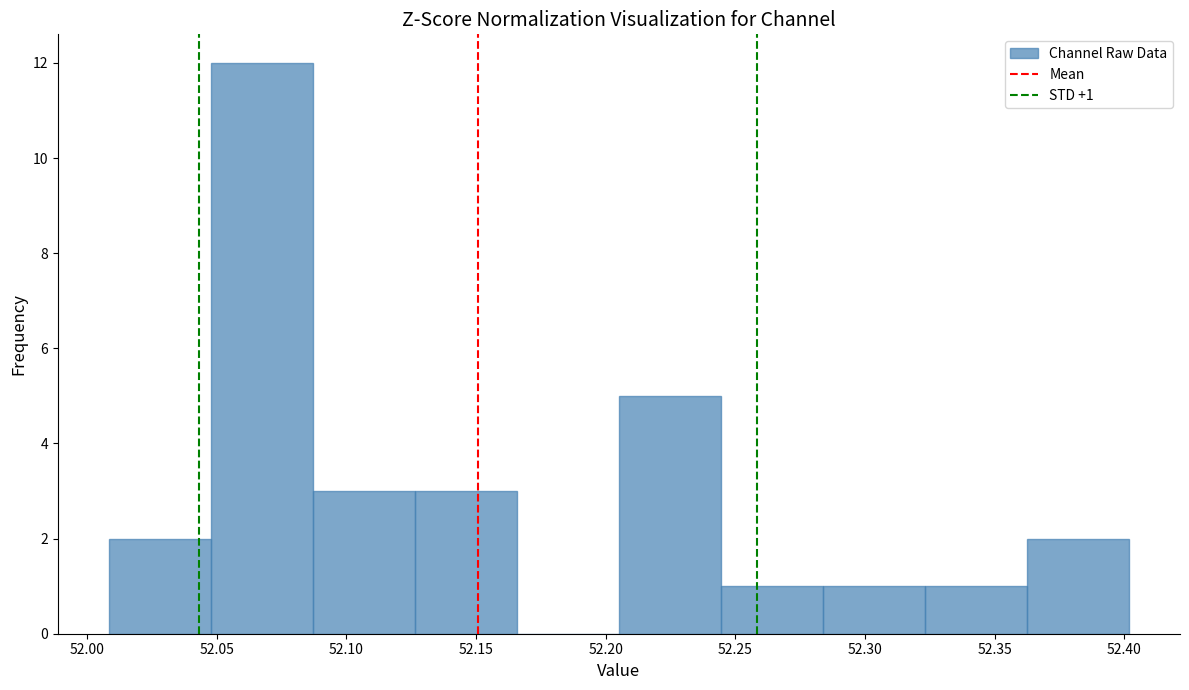

Over which range of the x-axis is the bar tallest?

52.050 to 52.085